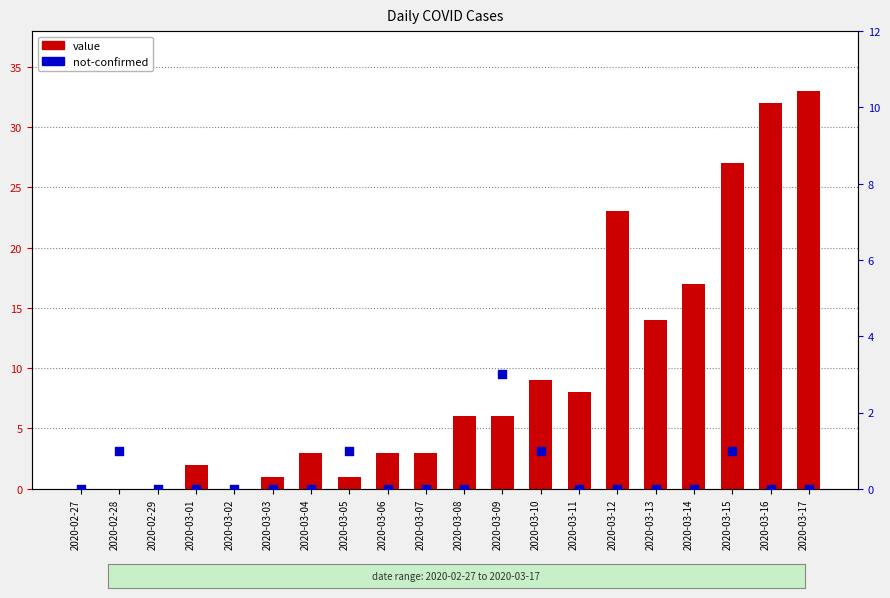

What are all the series names shown in the legend?

value, not-confirmed